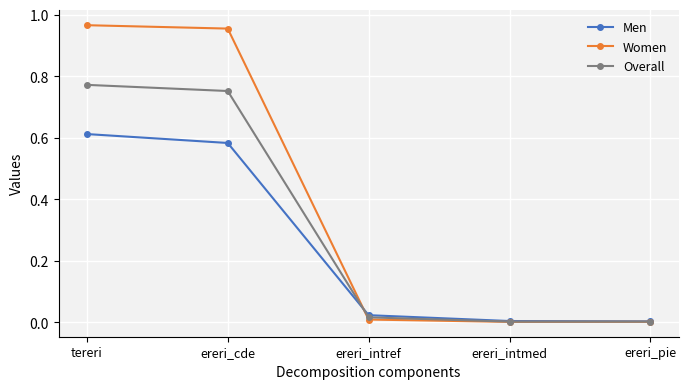

Is this an area chart (filled region under the line)?

No